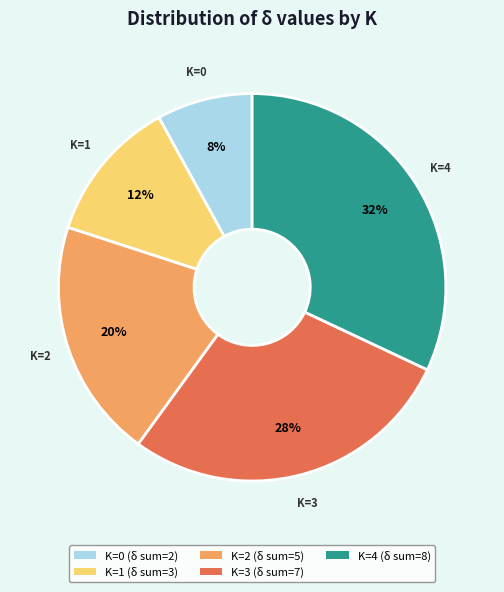

What is the ratio of the value at K=4 to the value at K=0?

4.0